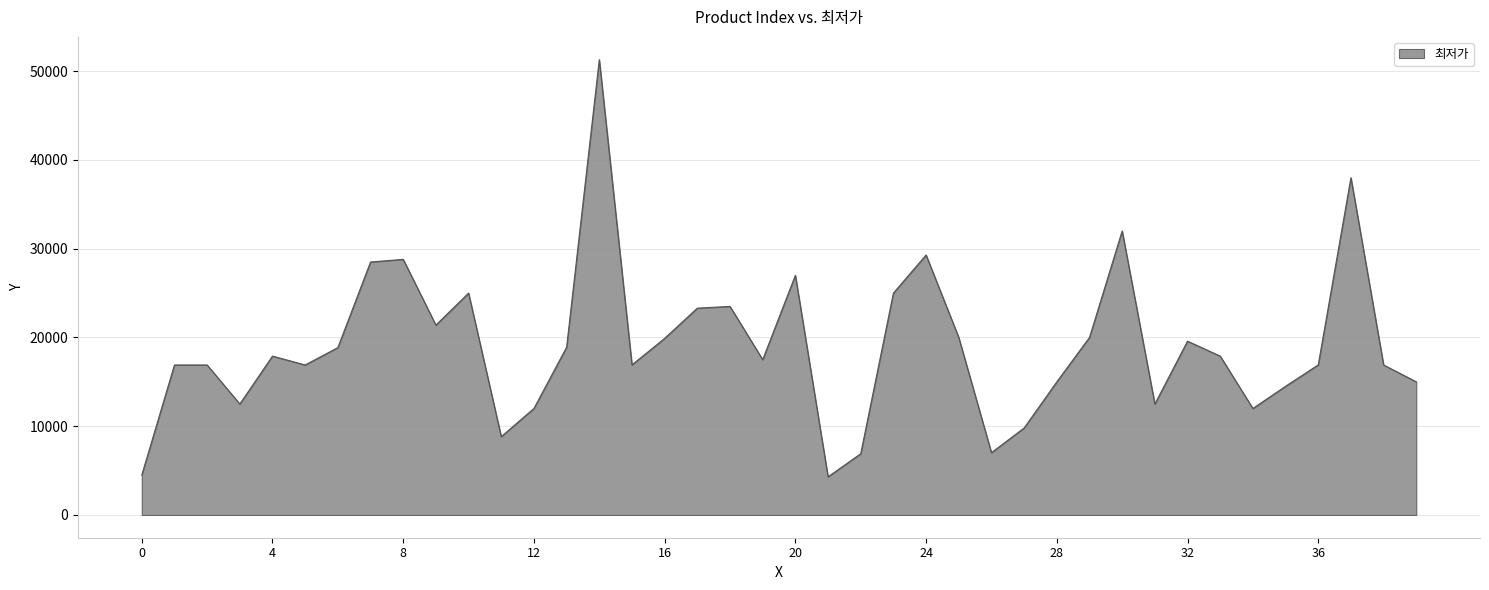

What is the minimum value shown in the chart?

4300